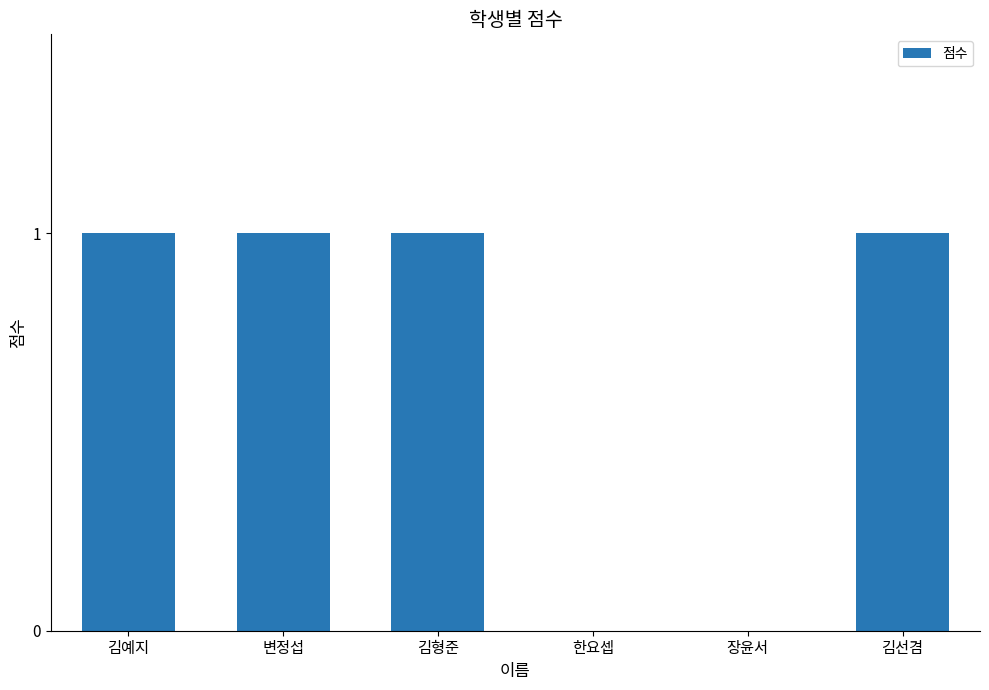

Reading left to right, transcribe all the data shown in this chart.

김예지=1	변정섭=1	김형준=1	한요셉=0	장윤서=0	김선겸=1